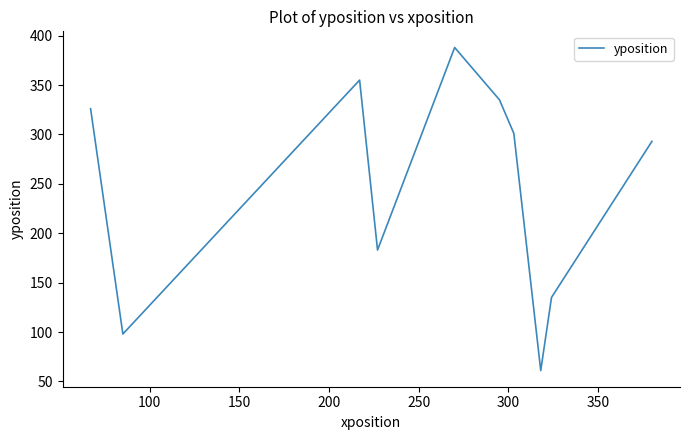

What is the minimum value shown in the chart?

61